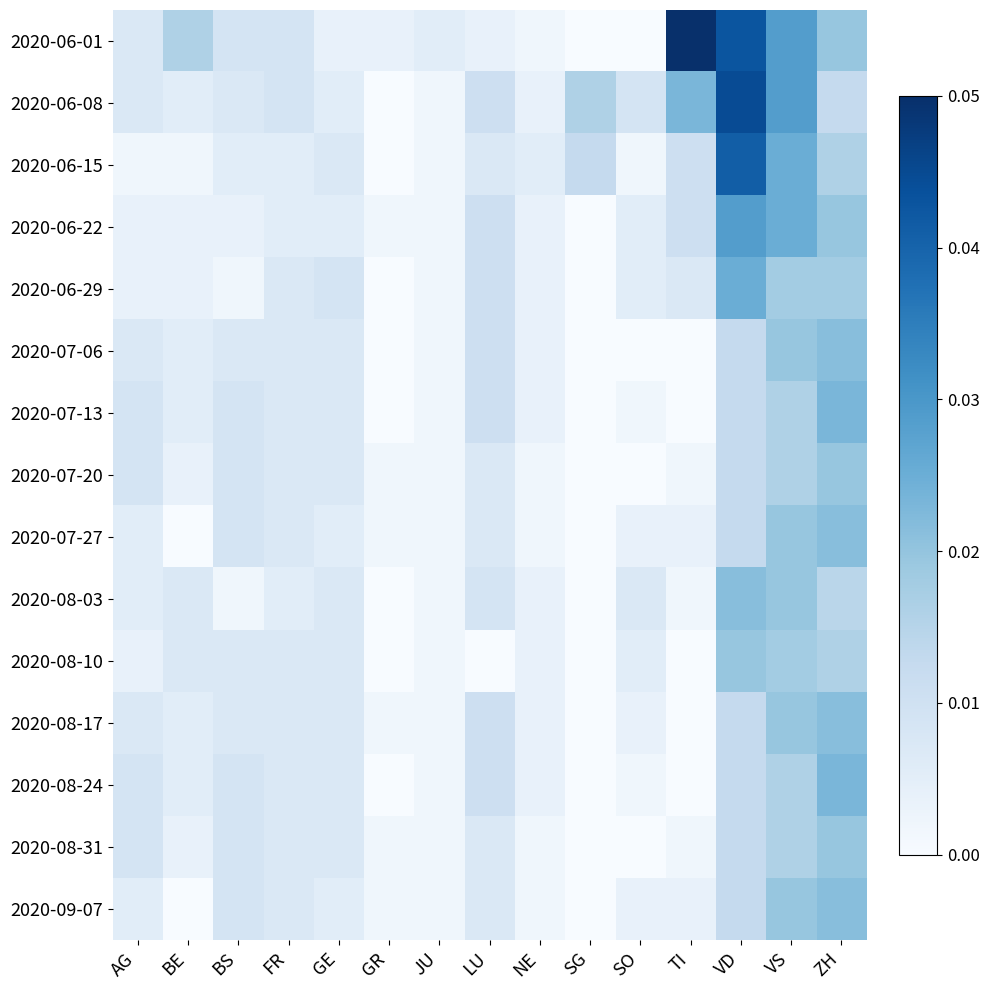

Reading right to left, list all the values displayed in this chart.

2020-06-01: ZH=0.4	VS=0.6	VD=0.9	TI=1.0	SO=0.0	SG=0.0	NE=0.0	LU=0.1	JU=0.1	GR=0.1	GE=0.1	FR=0.2	BS=0.2	BE=0.3	AG=0.1
2020-06-08: ZH=0.2	VS=0.6	VD=0.9	TI=0.5	SO=0.2	SG=0.3	NE=0.1	LU=0.2	JU=0.0	GR=0.0	GE=0.1	FR=0.2	BS=0.1	BE=0.1	AG=0.1
2020-06-15: ZH=0.3	VS=0.5	VD=0.8	TI=0.2	SO=0.0	SG=0.2	NE=0.1	LU=0.1	JU=0.0	GR=0.0	GE=0.1	FR=0.1	BS=0.1	BE=0.0	AG=0.0
2020-06-22: ZH=0.4	VS=0.5	VD=0.6	TI=0.2	SO=0.1	SG=0.0	NE=0.1	LU=0.2	JU=0.0	GR=0.0	GE=0.1	FR=0.1	BS=0.1	BE=0.1	AG=0.1
2020-06-29: ZH=0.4	VS=0.4	VD=0.5	TI=0.1	SO=0.1	SG=0.0	NE=0.1	LU=0.2	JU=0.0	GR=0.0	GE=0.2	FR=0.1	BS=0.0	BE=0.1	AG=0.1
2020-07-06: ZH=0.4	VS=0.4	VD=0.2	TI=0.0	SO=0.0	SG=0.0	NE=0.1	LU=0.2	JU=0.0	GR=0.0	GE=0.1	FR=0.1	BS=0.1	BE=0.1	AG=0.1
2020-07-13: ZH=0.5	VS=0.3	VD=0.2	TI=0.0	SO=0.0	SG=0.0	NE=0.1	LU=0.2	JU=0.0	GR=0.0	GE=0.1	FR=0.1	BS=0.2	BE=0.1	AG=0.2
2020-07-20: ZH=0.4	VS=0.3	VD=0.2	TI=0.0	SO=0.0	SG=0.0	NE=0.0	LU=0.1	JU=0.0	GR=0.0	GE=0.1	FR=0.1	BS=0.2	BE=0.1	AG=0.2
2020-07-27: ZH=0.4	VS=0.4	VD=0.2	TI=0.1	SO=0.1	SG=0.0	NE=0.0	LU=0.1	JU=0.0	GR=0.0	GE=0.1	FR=0.1	BS=0.2	BE=0.0	AG=0.1
2020-08-03: ZH=0.3	VS=0.4	VD=0.4	TI=0.0	SO=0.1	SG=0.0	NE=0.1	LU=0.2	JU=0.0	GR=0.0	GE=0.1	FR=0.1	BS=0.0	BE=0.1	AG=0.1
2020-08-10: ZH=0.3	VS=0.4	VD=0.4	TI=0.0	SO=0.1	SG=0.0	NE=0.1	LU=0.0	JU=0.0	GR=0.0	GE=0.1	FR=0.1	BS=0.1	BE=0.1	AG=0.1
2020-08-17: ZH=0.4	VS=0.4	VD=0.2	TI=0.0	SO=0.1	SG=0.0	NE=0.1	LU=0.2	JU=0.0	GR=0.0	GE=0.1	FR=0.1	BS=0.1	BE=0.1	AG=0.1
2020-08-24: ZH=0.5	VS=0.3	VD=0.2	TI=0.0	SO=0.0	SG=0.0	NE=0.1	LU=0.2	JU=0.0	GR=0.0	GE=0.1	FR=0.1	BS=0.2	BE=0.1	AG=0.2
2020-08-31: ZH=0.4	VS=0.3	VD=0.2	TI=0.0	SO=0.0	SG=0.0	NE=0.0	LU=0.1	JU=0.0	GR=0.0	GE=0.1	FR=0.1	BS=0.2	BE=0.1	AG=0.2
2020-09-07: ZH=0.4	VS=0.4	VD=0.2	TI=0.1	SO=0.1	SG=0.0	NE=0.0	LU=0.1	JU=0.0	GR=0.0	GE=0.1	FR=0.1	BS=0.2	BE=0.0	AG=0.1